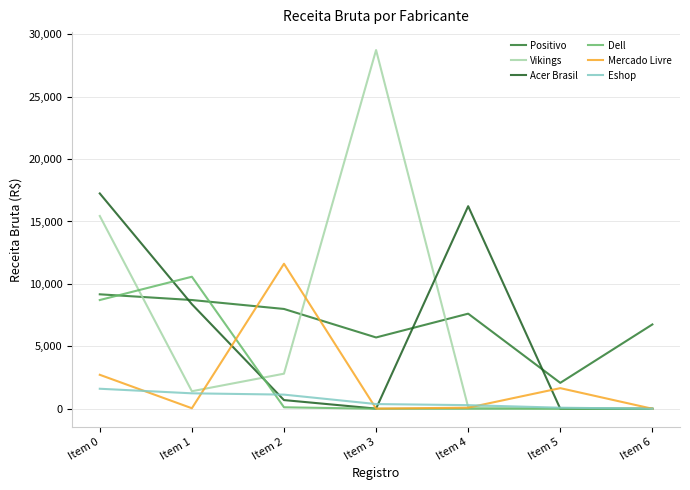

Between Item 0 and Item 4, which series saw the biggest shift?

Vikings